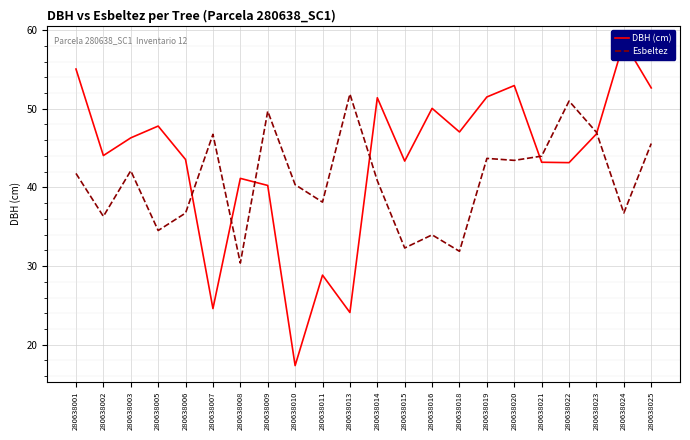

What is the sum of all Esbeltez values?

899.1